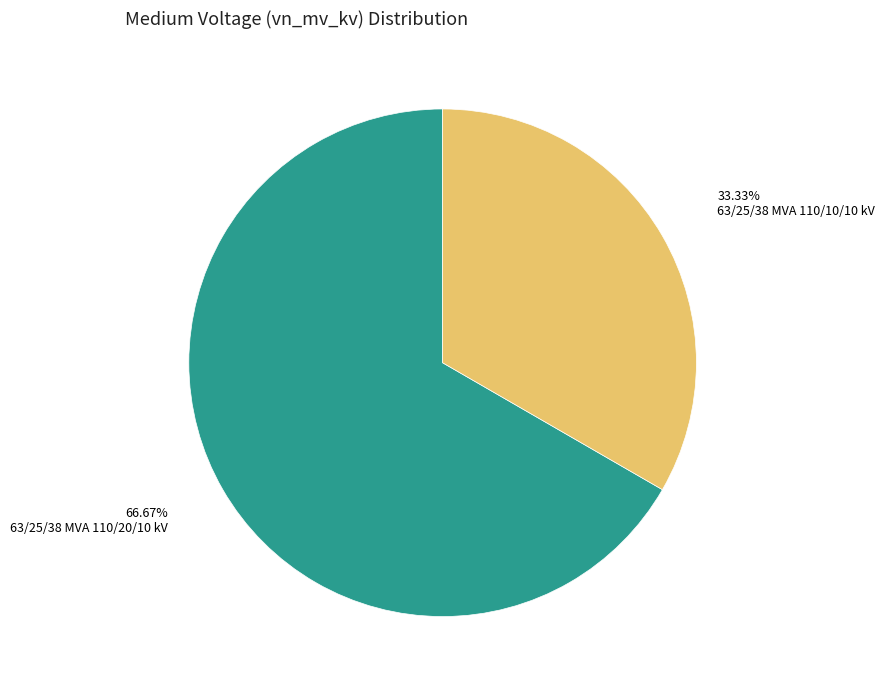

Does any single category account for the majority?

Yes